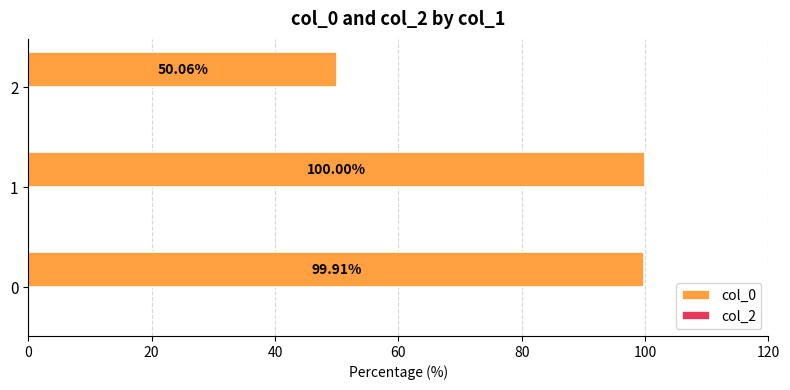

What is the change in value from 1 to 2?

-49.9